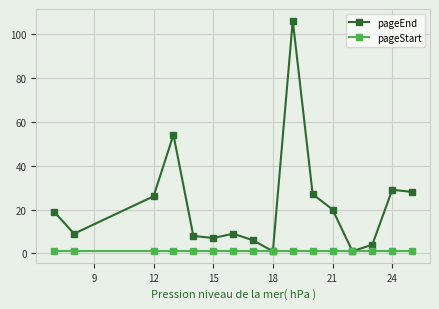

Rank the series by their average value, from lowest to highest.

pageStart, pageEnd